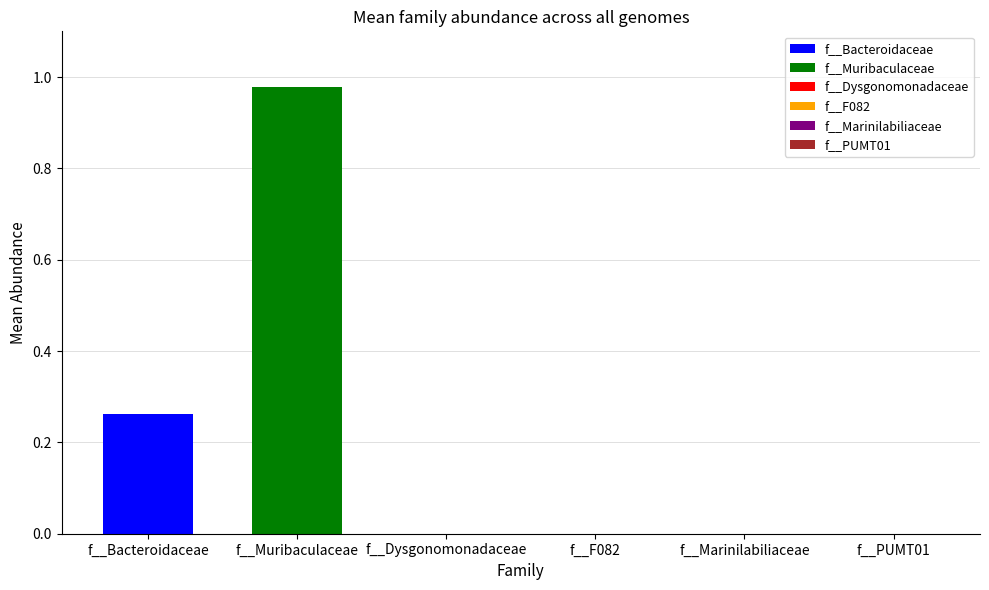

List the series in order of their peak value, lowest first.

f__Bacteroidaceae, f__Muribaculaceae